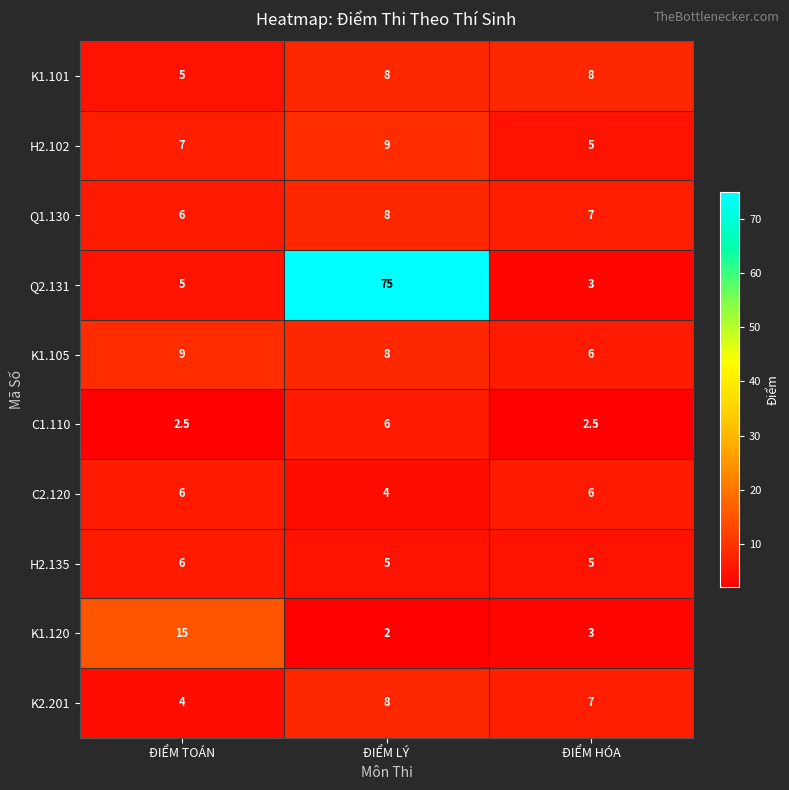

What is the total value across all series at ĐIỂM HÓA?

52.5